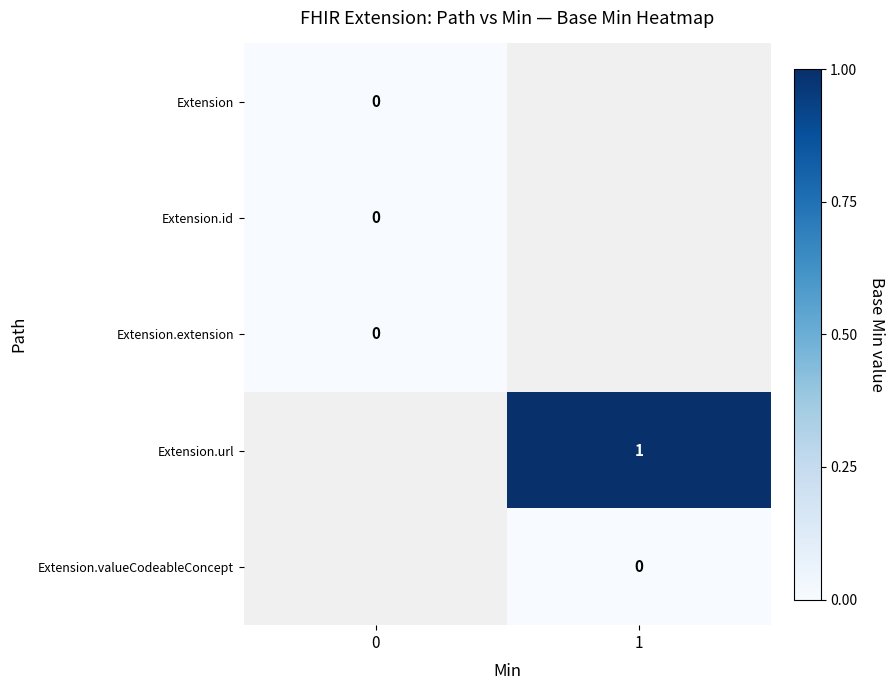

Is it true that Extension.url equals 2 at 1?

False